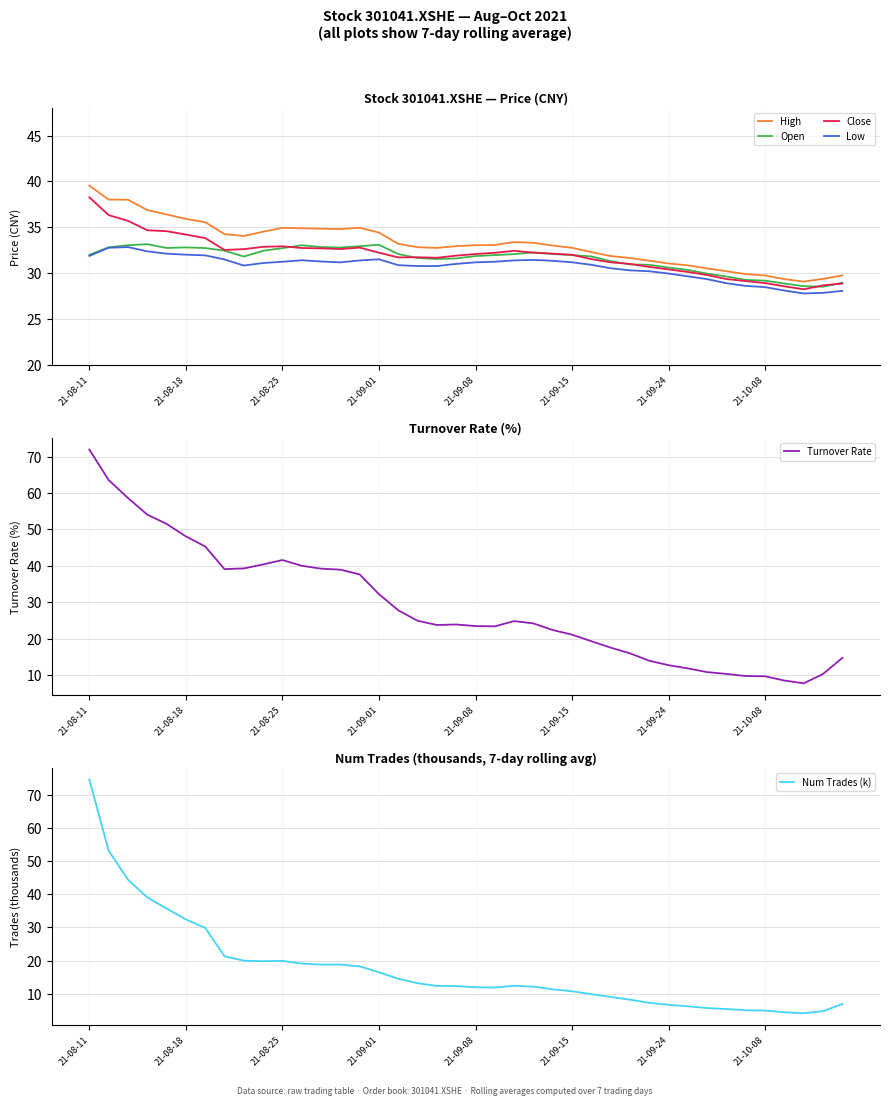

What is the difference between the Open values at 21-09-01 and 21-08-25?

0.4